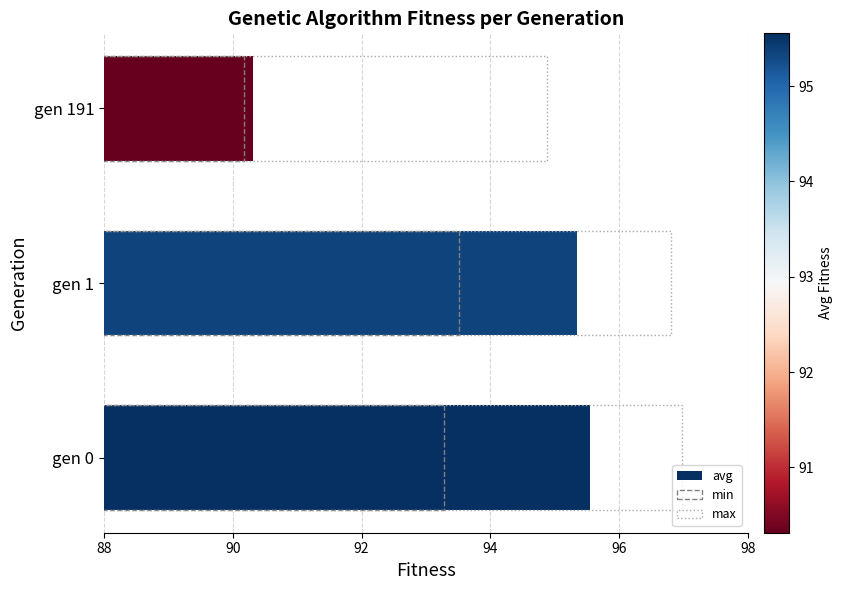

Rank the series by their average value, from lowest to highest.

min, avg, max